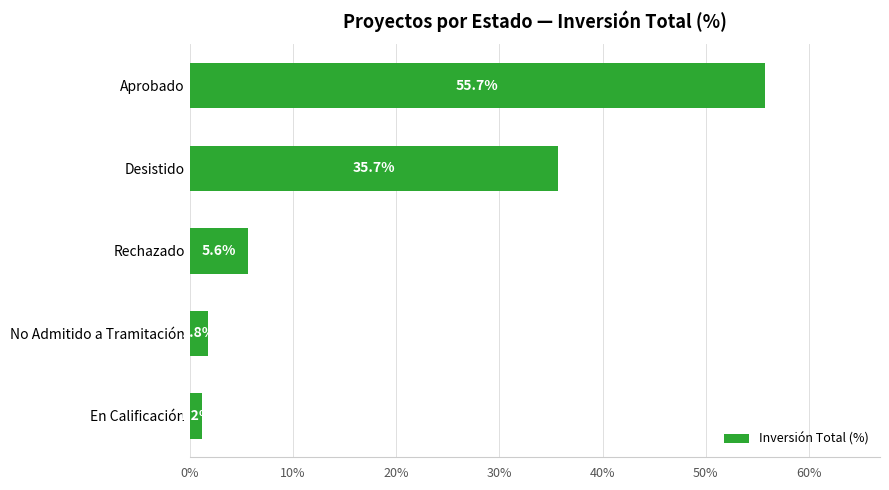

What is the sum of all values?

100.0